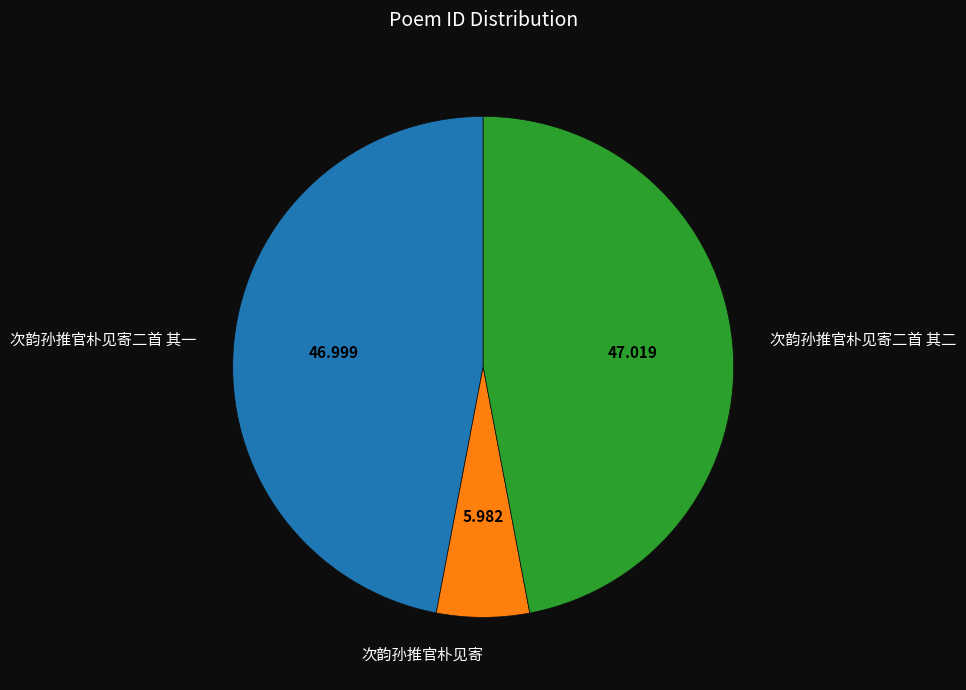

Does any single category account for the majority?

No